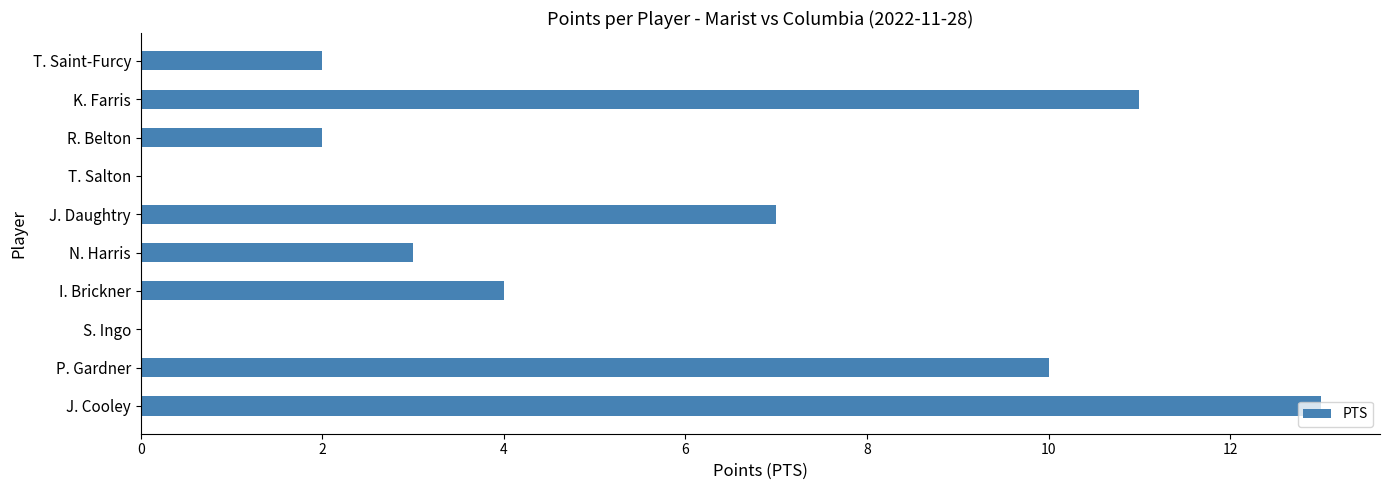

The chart shows a value of 13 at J. Cooley. True or false?

True